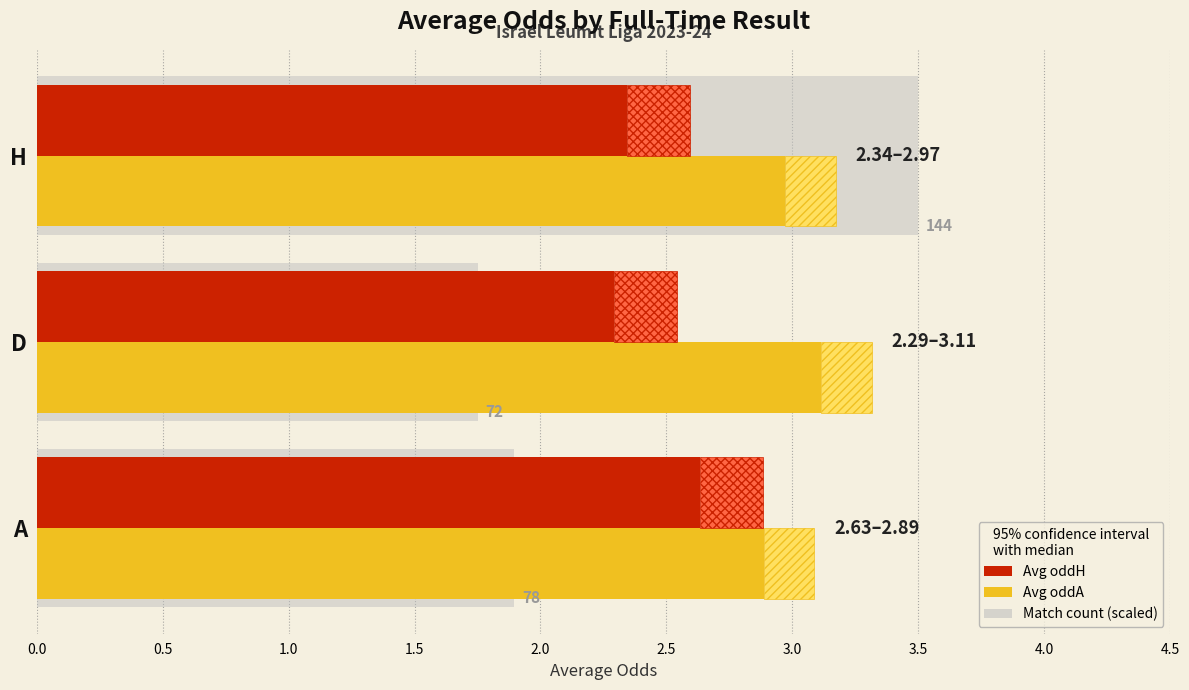

How many series are shown in this chart?

2